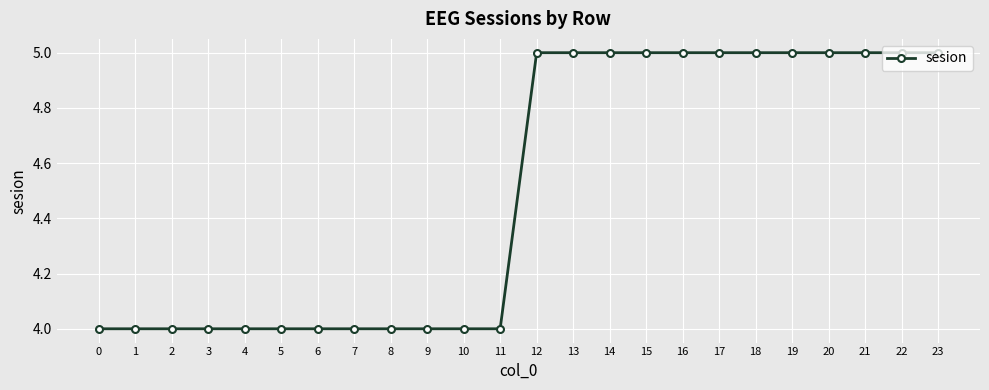

Reading right to left, list all the values displayed in this chart.

23=5	22=5	21=5	20=5	19=5	18=5	17=5	16=5	15=5	14=5	13=5	12=5	11=4	10=4	9=4	8=4	7=4	6=4	5=4	4=4	3=4	2=4	1=4	0=4